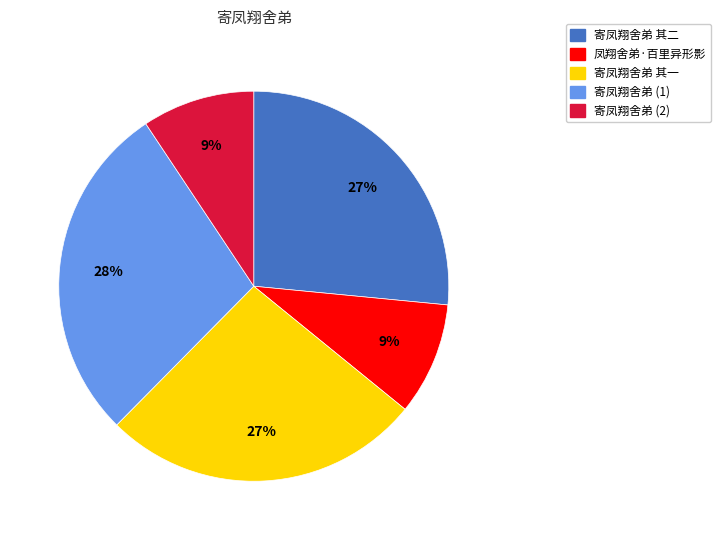

Is there a majority slice in this chart?

No